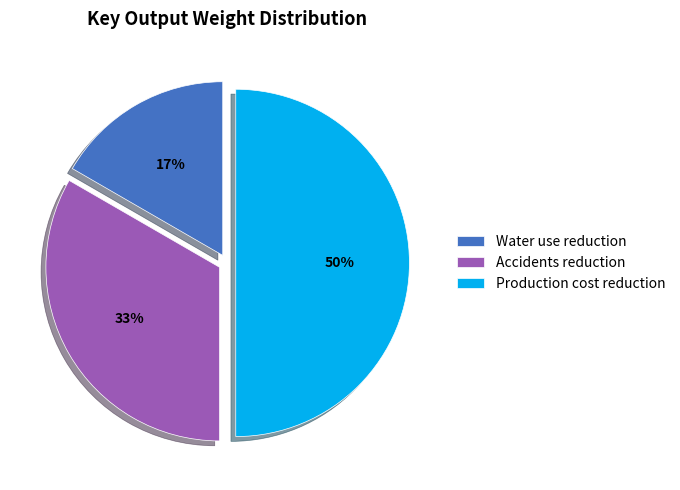

Is it true that Water use reduction is 17% of the pie?

True